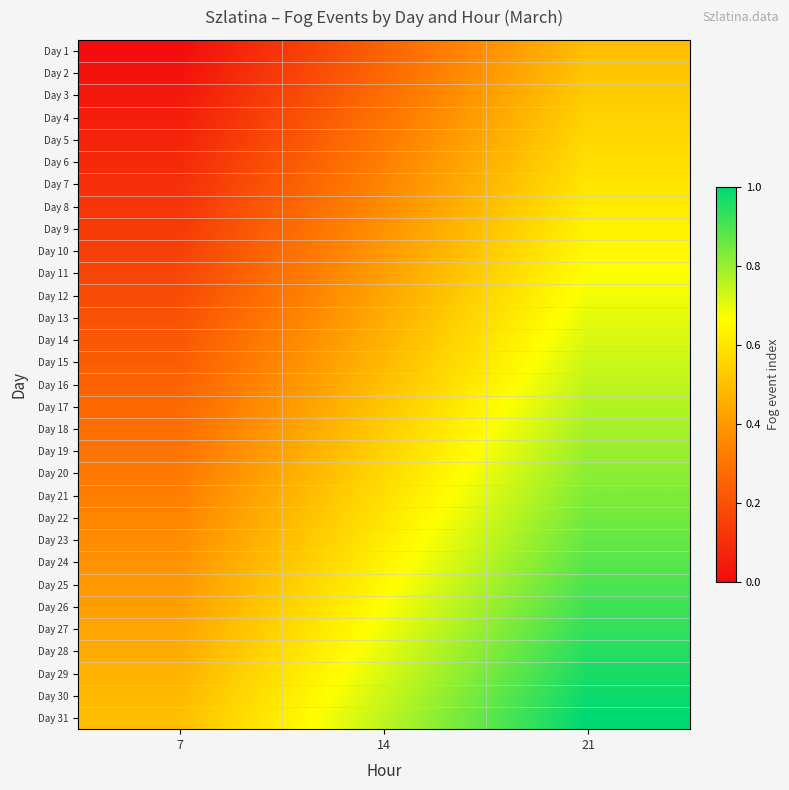

Reading right to left, transcribe all the data shown in this chart.

Day 1: 21=0.5	14=0.2	7=0.0
Day 2: 21=0.5	14=0.3	7=0.0
Day 3: 21=0.5	14=0.3	7=0.0
Day 4: 21=0.6	14=0.3	7=0.1
Day 5: 21=0.6	14=0.3	7=0.1
Day 6: 21=0.6	14=0.3	7=0.1
Day 7: 21=0.6	14=0.3	7=0.1
Day 8: 21=0.6	14=0.4	7=0.1
Day 9: 21=0.6	14=0.4	7=0.1
Day 10: 21=0.7	14=0.4	7=0.1
Day 11: 21=0.7	14=0.4	7=0.2
Day 12: 21=0.7	14=0.4	7=0.2
Day 13: 21=0.7	14=0.5	7=0.2
Day 14: 21=0.7	14=0.5	7=0.2
Day 15: 21=0.7	14=0.5	7=0.2
Day 16: 21=0.8	14=0.5	7=0.2
Day 17: 21=0.8	14=0.5	7=0.3
Day 18: 21=0.8	14=0.5	7=0.3
Day 19: 21=0.8	14=0.6	7=0.3
Day 20: 21=0.8	14=0.6	7=0.3
Day 21: 21=0.8	14=0.6	7=0.3
Day 22: 21=0.8	14=0.6	7=0.3
Day 23: 21=0.9	14=0.6	7=0.4
Day 24: 21=0.9	14=0.6	7=0.4
Day 25: 21=0.9	14=0.7	7=0.4
Day 26: 21=0.9	14=0.7	7=0.4
Day 27: 21=0.9	14=0.7	7=0.4
Day 28: 21=0.9	14=0.7	7=0.5
Day 29: 21=1.0	14=0.7	7=0.5
Day 30: 21=1.0	14=0.7	7=0.5
Day 31: 21=1.0	14=0.8	7=0.5